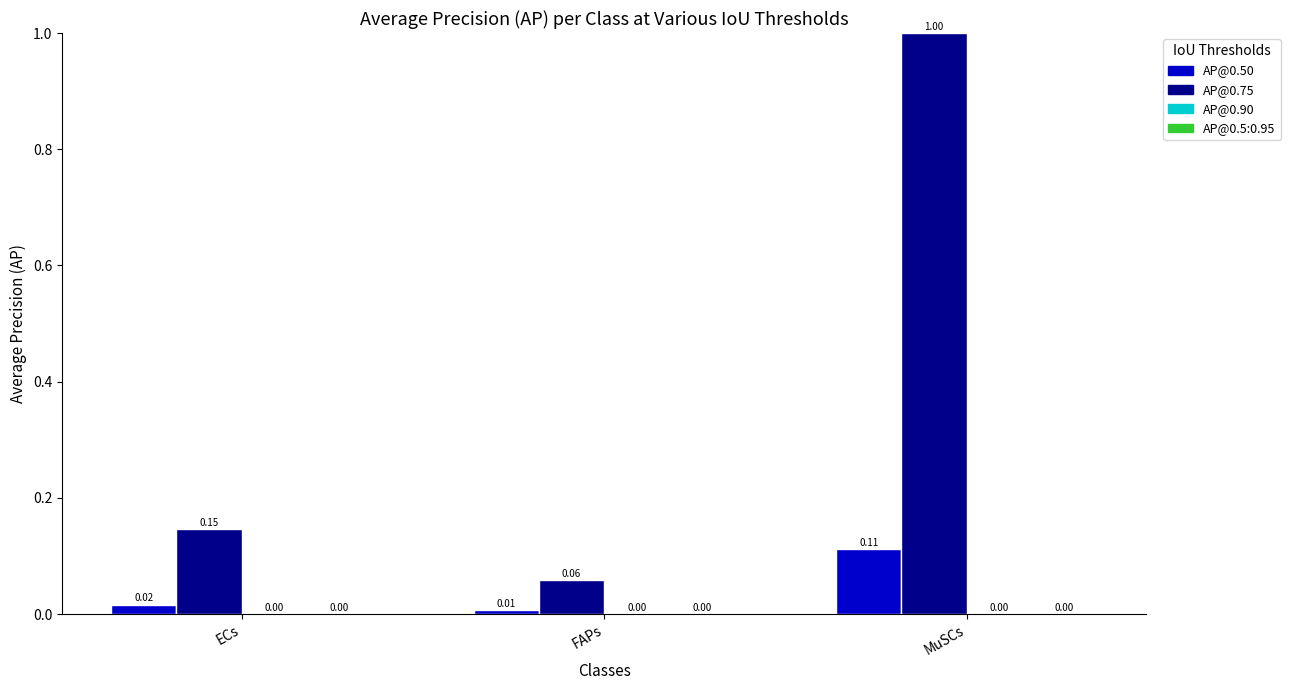

At which category does the chart reach its peak across all series?

MuSCs